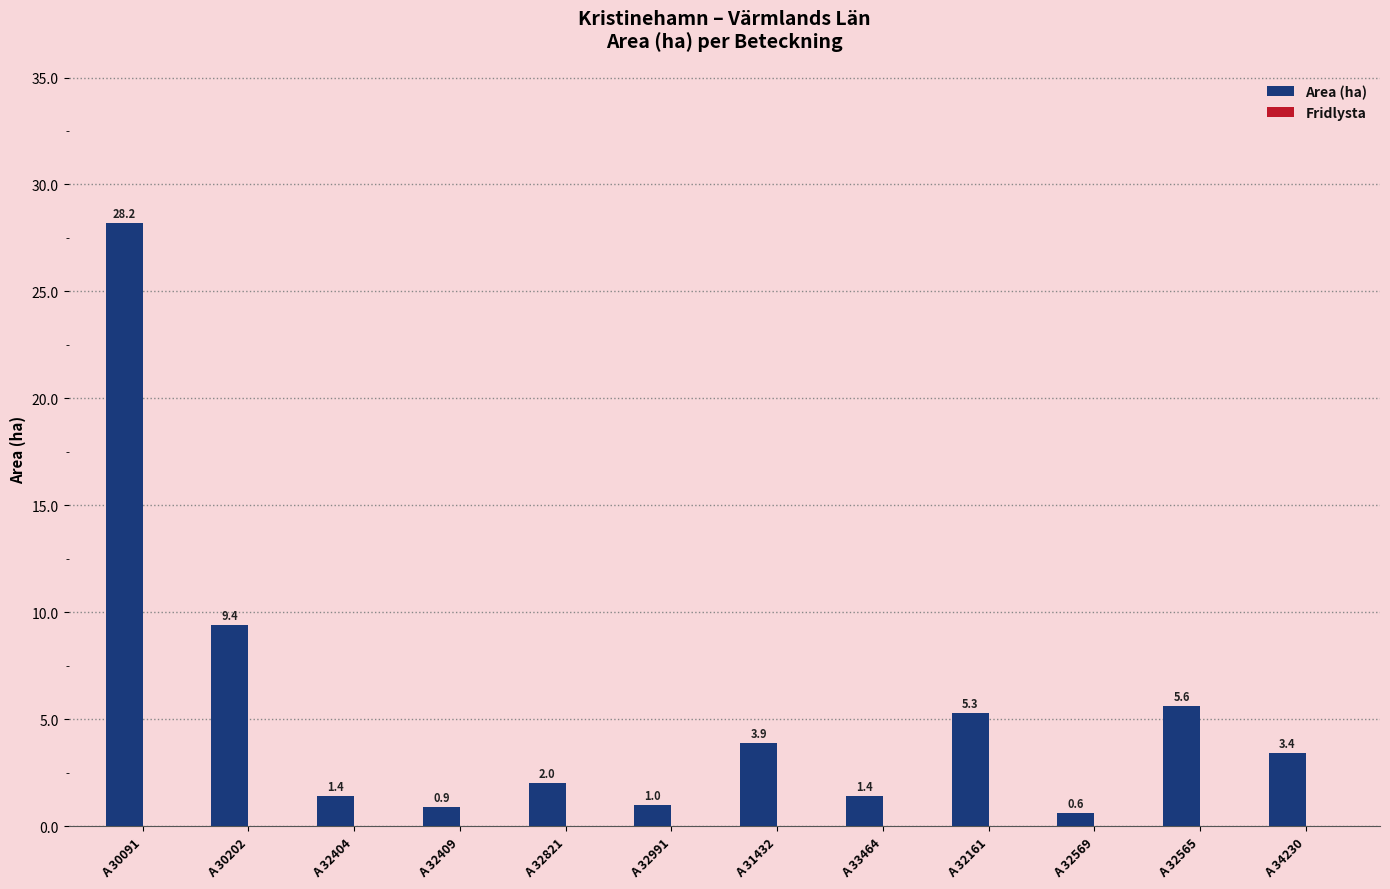

What is the change in value from A 33464 to A 32565?

+4.2